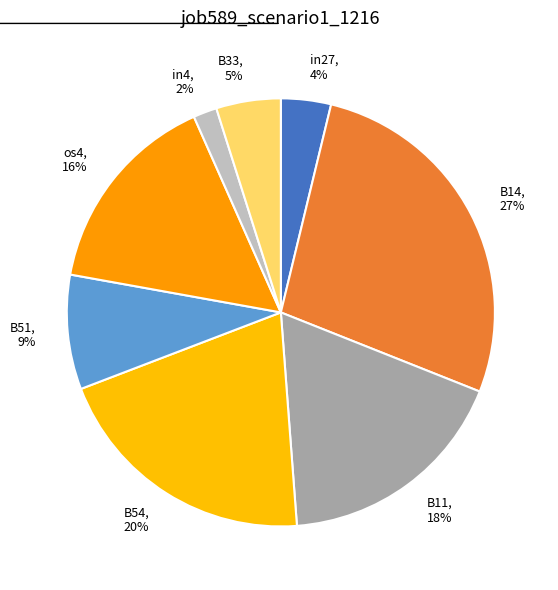

Is the sum of B11 and B51 greater than half?

No